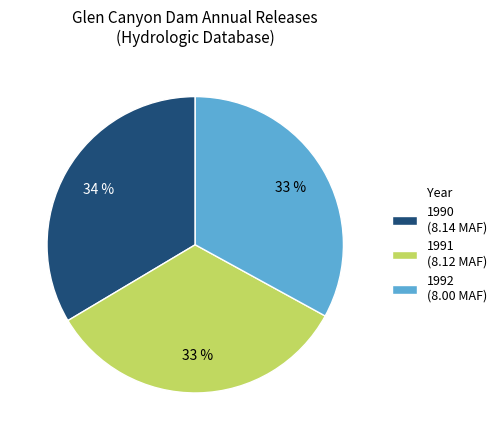

To the nearest percent, what portion does 1991 (8.12 MAF) represent?

33%